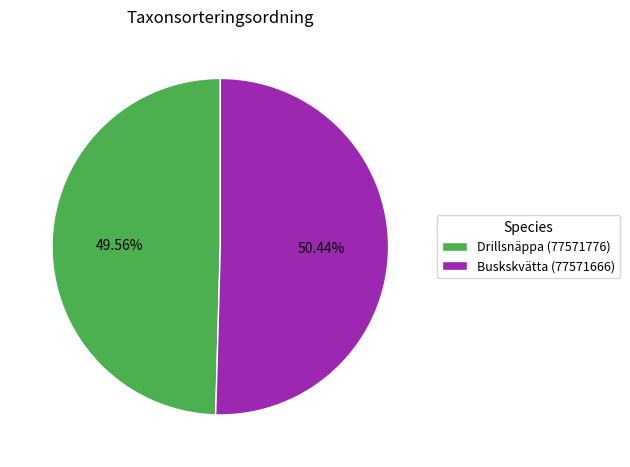

True or false: Drillsnäppa (77571776) accounts for 63% of the total.

False